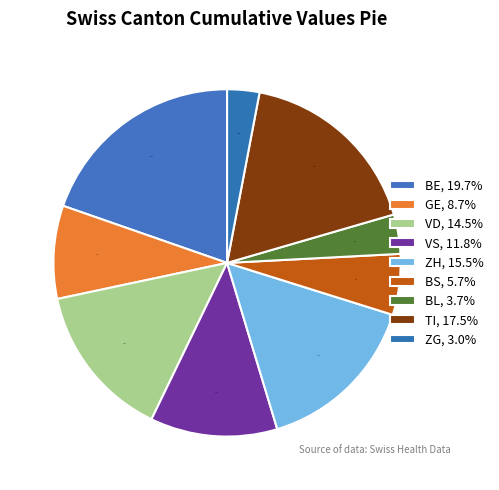

How many slices are in this pie chart?

9